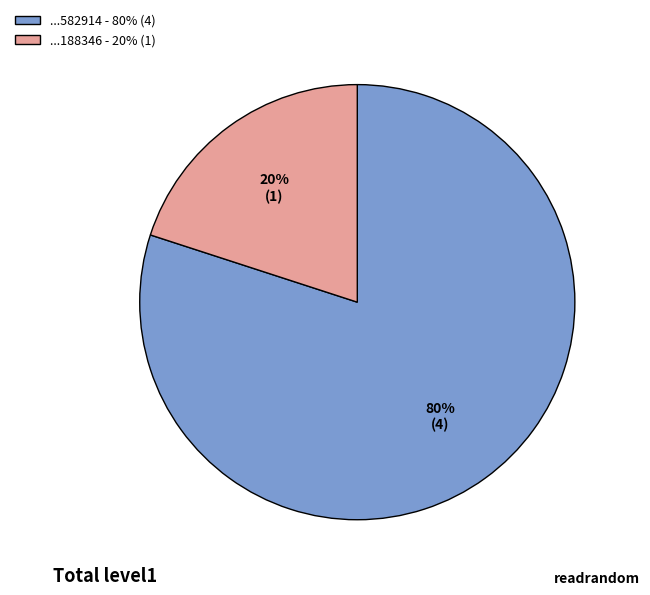

How many slices are in this pie chart?

2